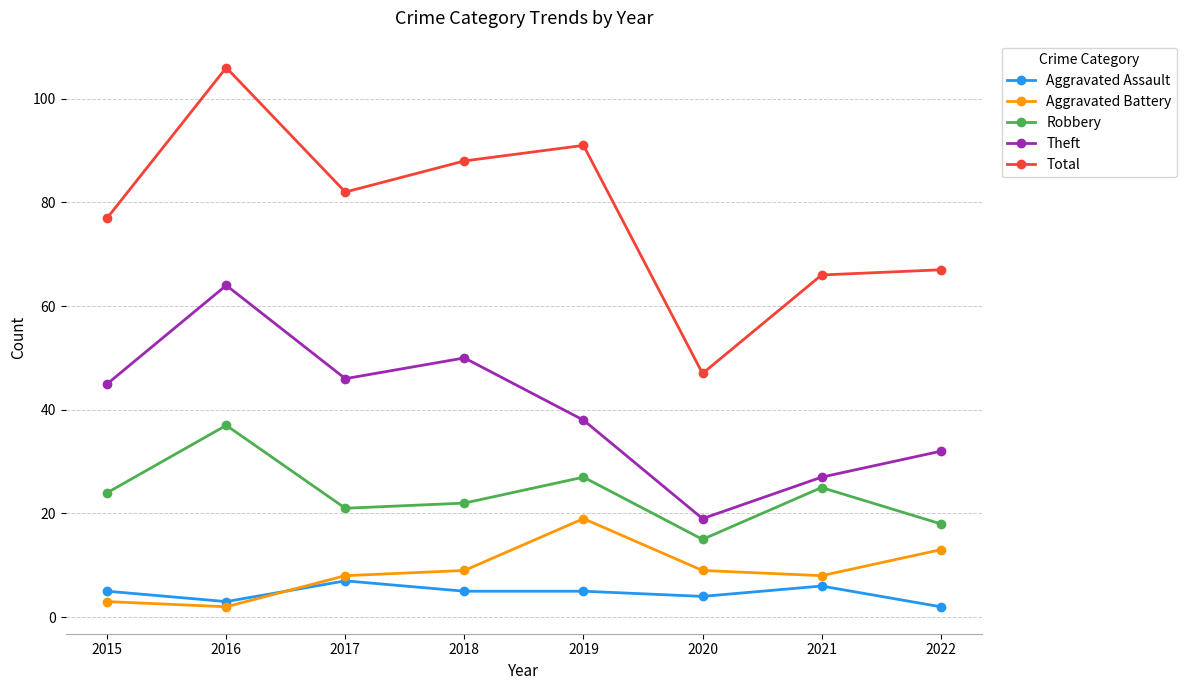

Rank the series at 2022 from lowest to highest value.

Aggravated Assault, Aggravated Battery, Robbery, Theft, Total